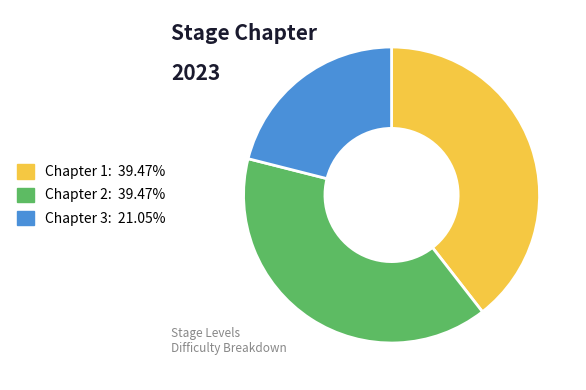

Do Chapter 2: 39.47% and Chapter 1: 39.47% together represent more than half of the pie?

Yes